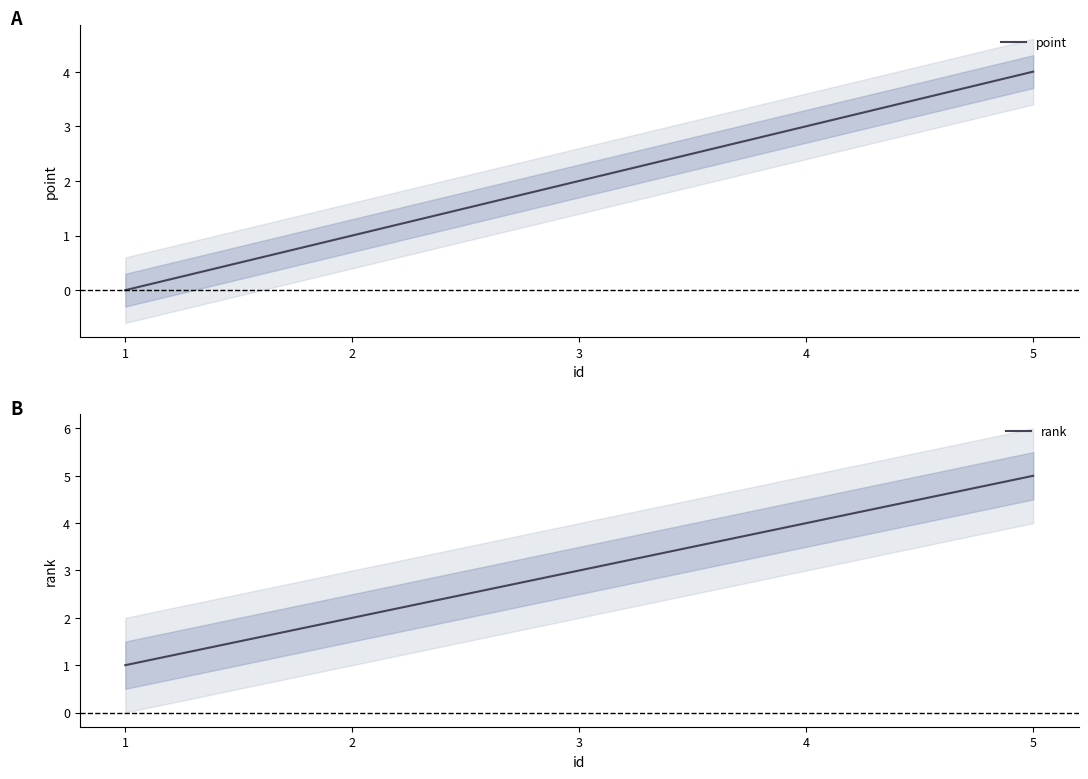

True or false: point and rank cross at least once.

False